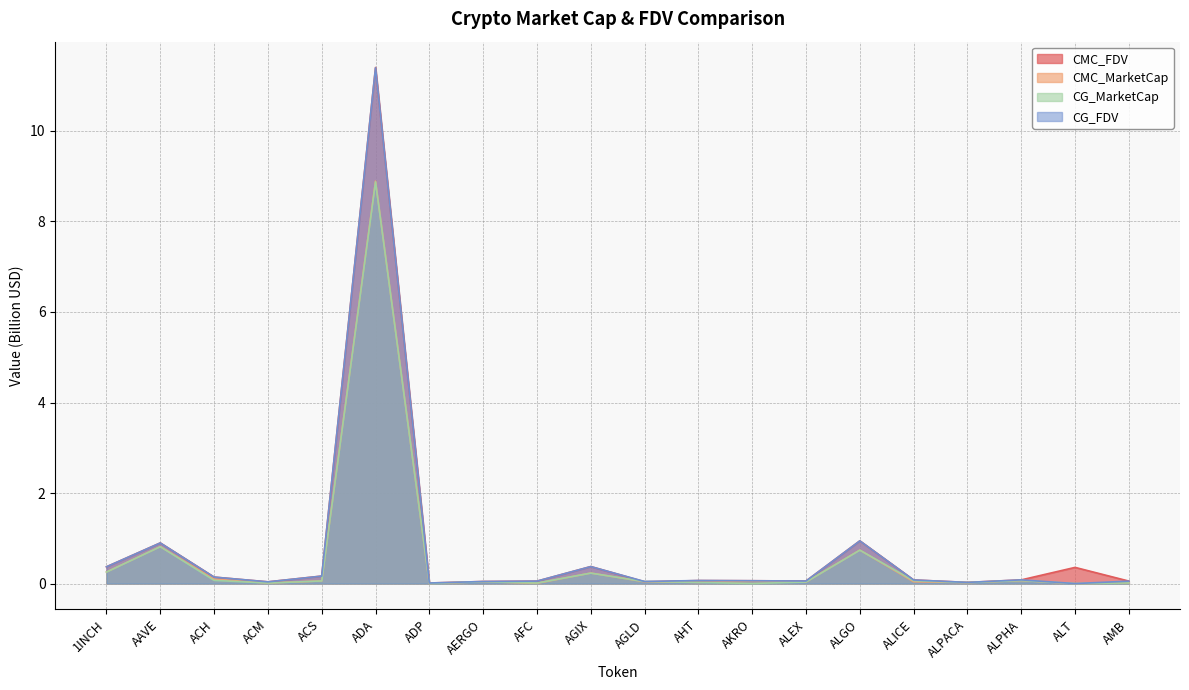

True or false: CG_MarketCap has more than 1 points higher than both neighbors.

True